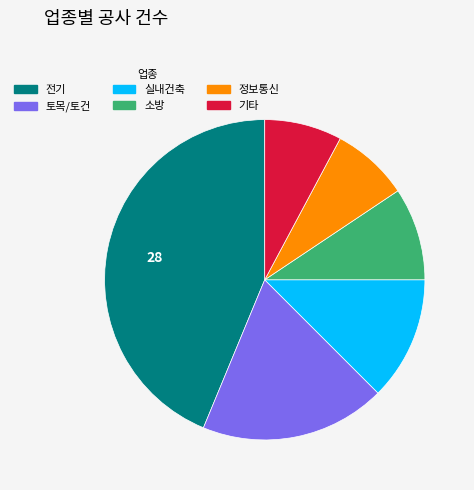

The 전기 slice represents 30% of the pie. True or false?

False